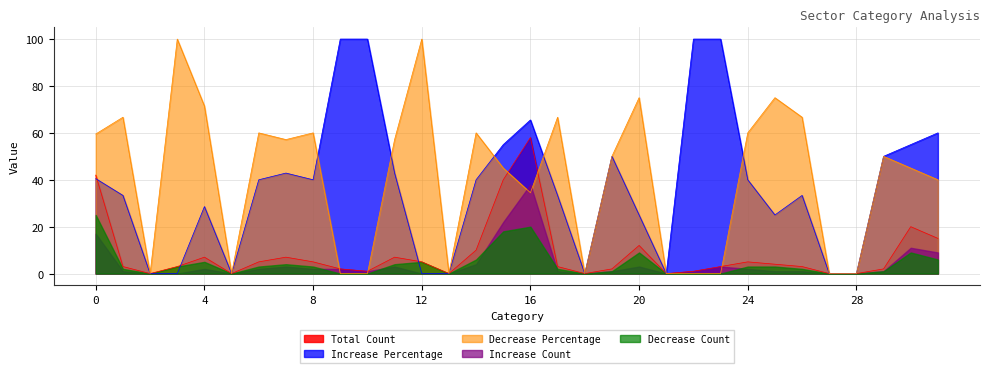

Does the chart display data point markers on the line(s)?

No